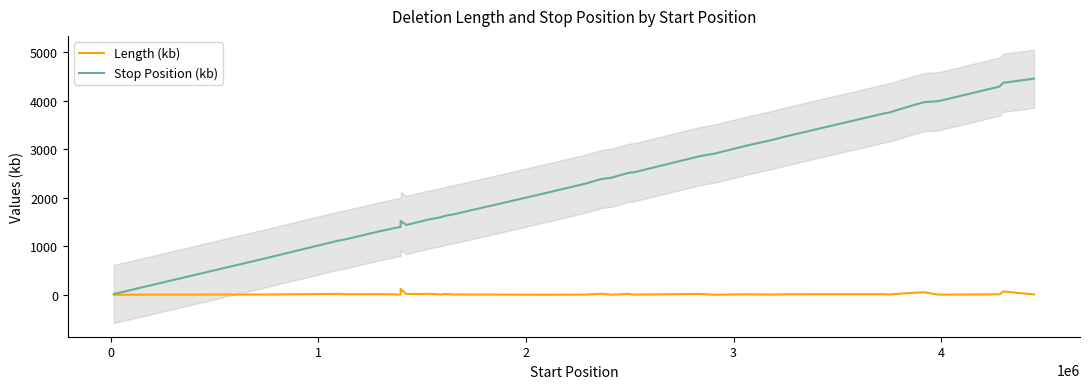

Which series has the widest spread of values?

Stop Position (kb)